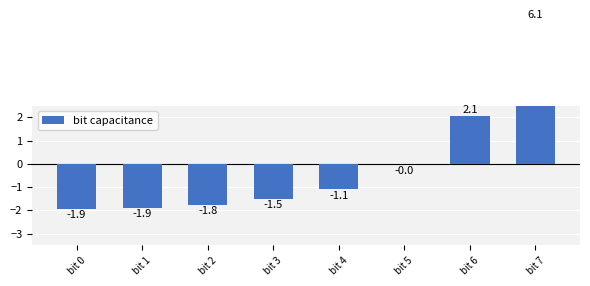

Read the value at bit 0.

-1.9